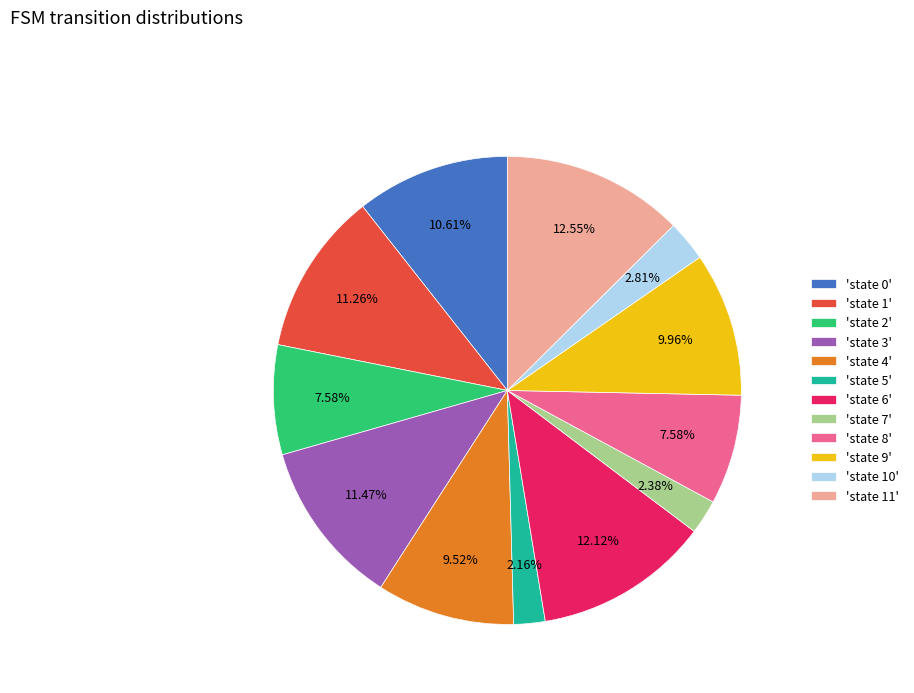

Combined, do 'state 10' and 'state 8' account for over 50%?

No